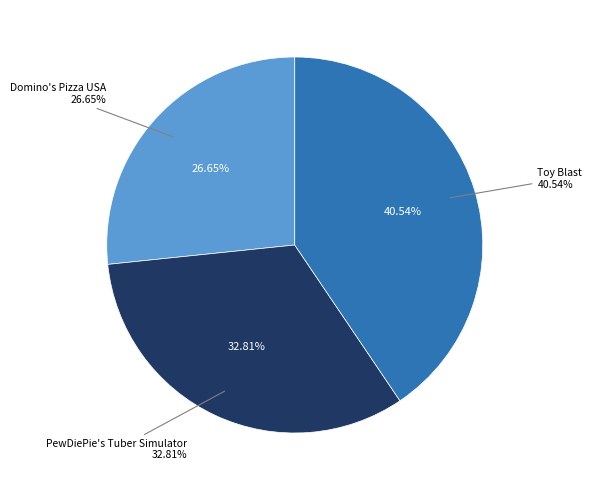

What is the ratio of the value at PewDiePie's Tuber Simulator to the value at Toy Blast?

0.8